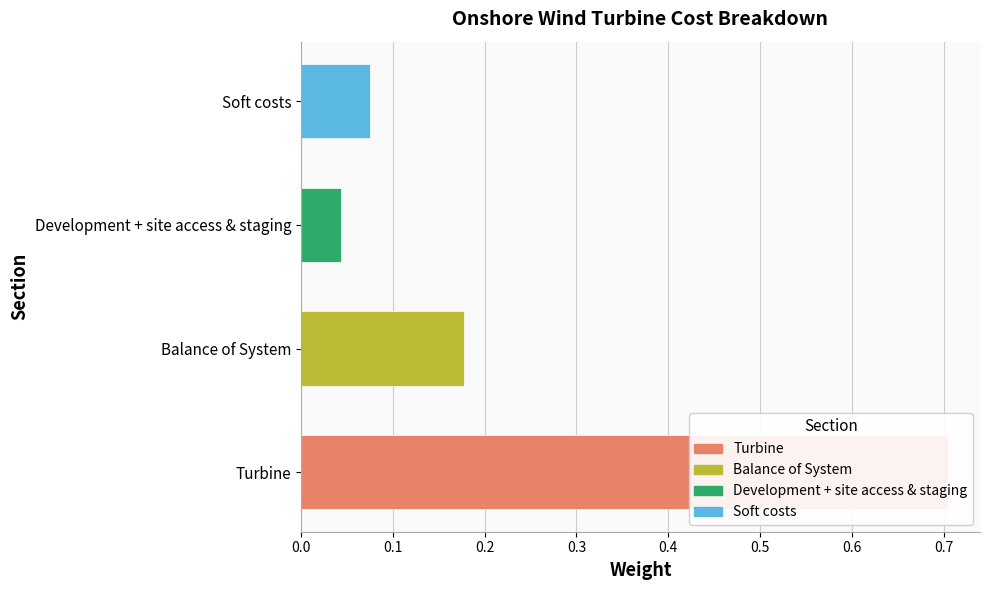

True or false: the data shows 0.1 at Soft costs.

True